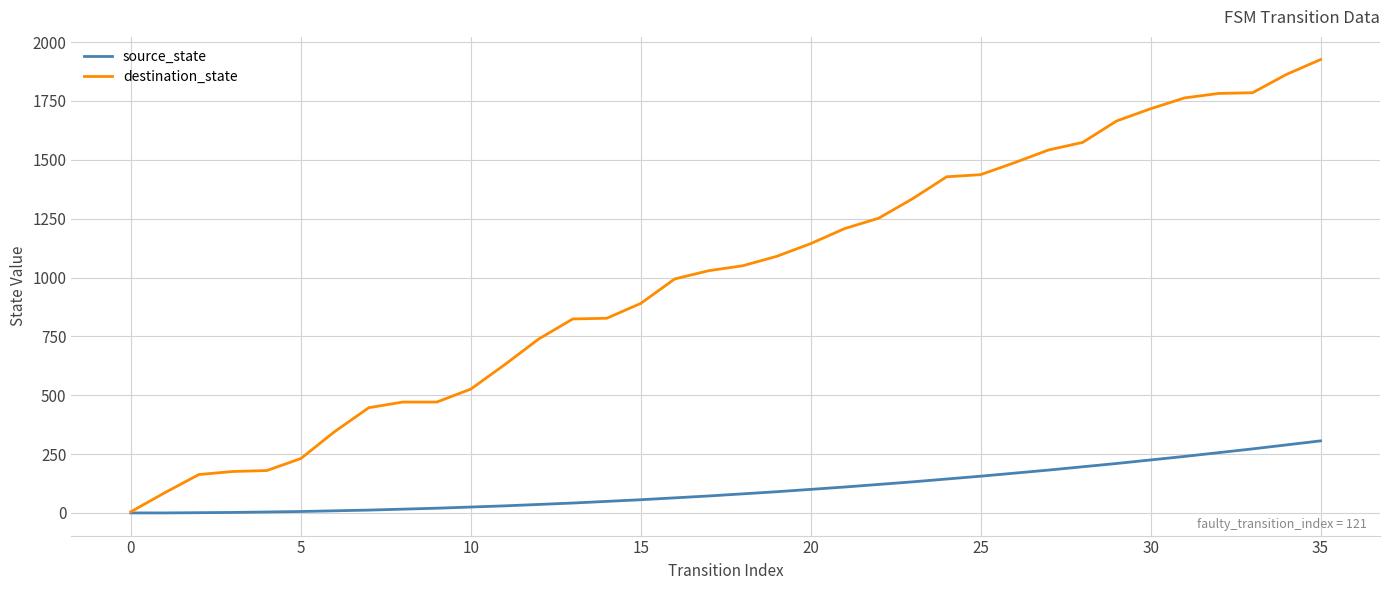

What is the maximum value shown in the chart?

1926